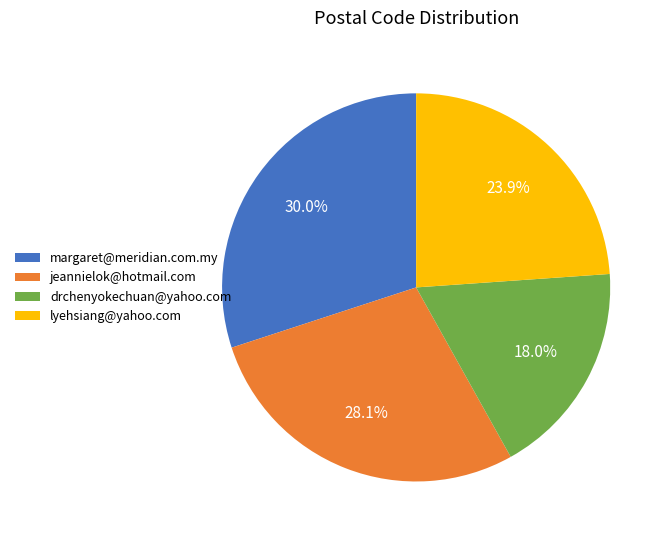

Rank the categories by value from highest to lowest.

margaret@meridian.com.my, jeannielok@hotmail.com, lyehsiang@yahoo.com, drchenyokechuan@yahoo.com